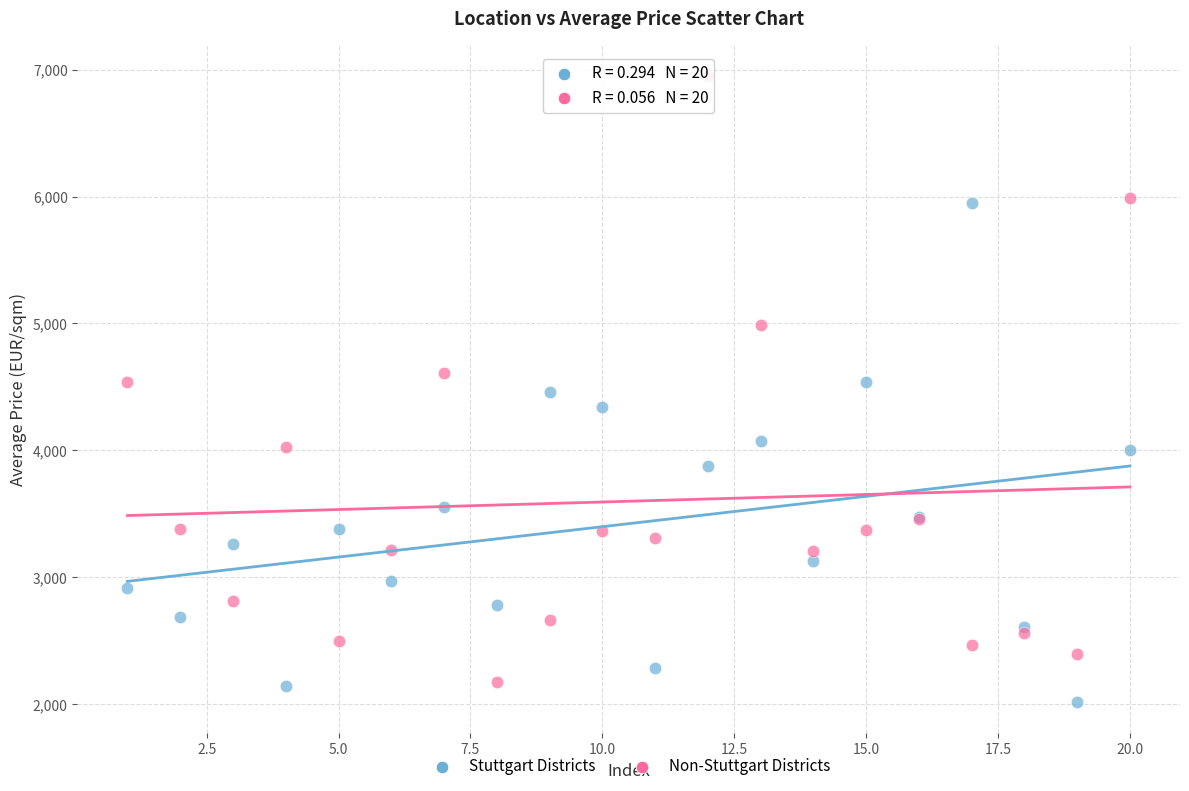

Which series contains the highest Y value?

Non-Stuttgart Districts